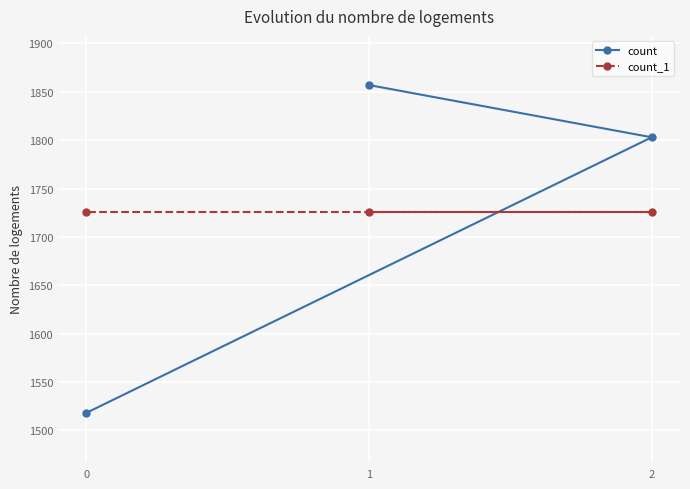

What are all the series names shown in the legend?

count, count_1